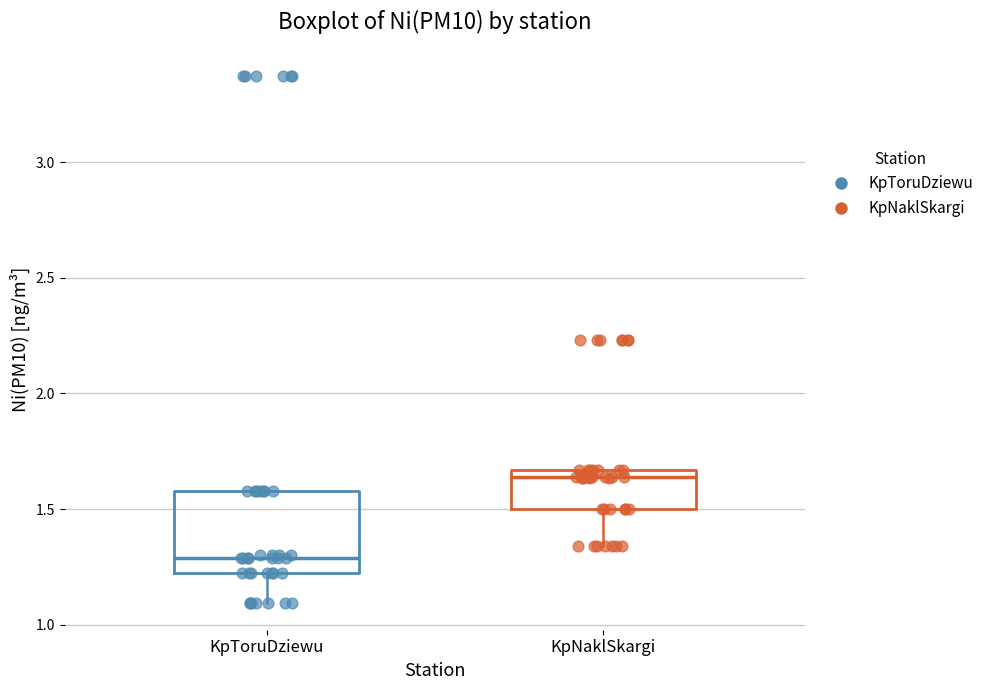

Where does the median line of the box for KpToruDziewu sit on the y-axis? The values are not printed on the chart, so give them approximately, as read against the axis.

1.30